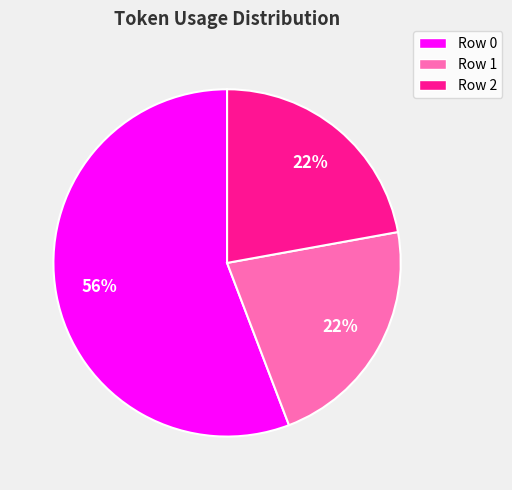

Count the number of slices in the pie.

3